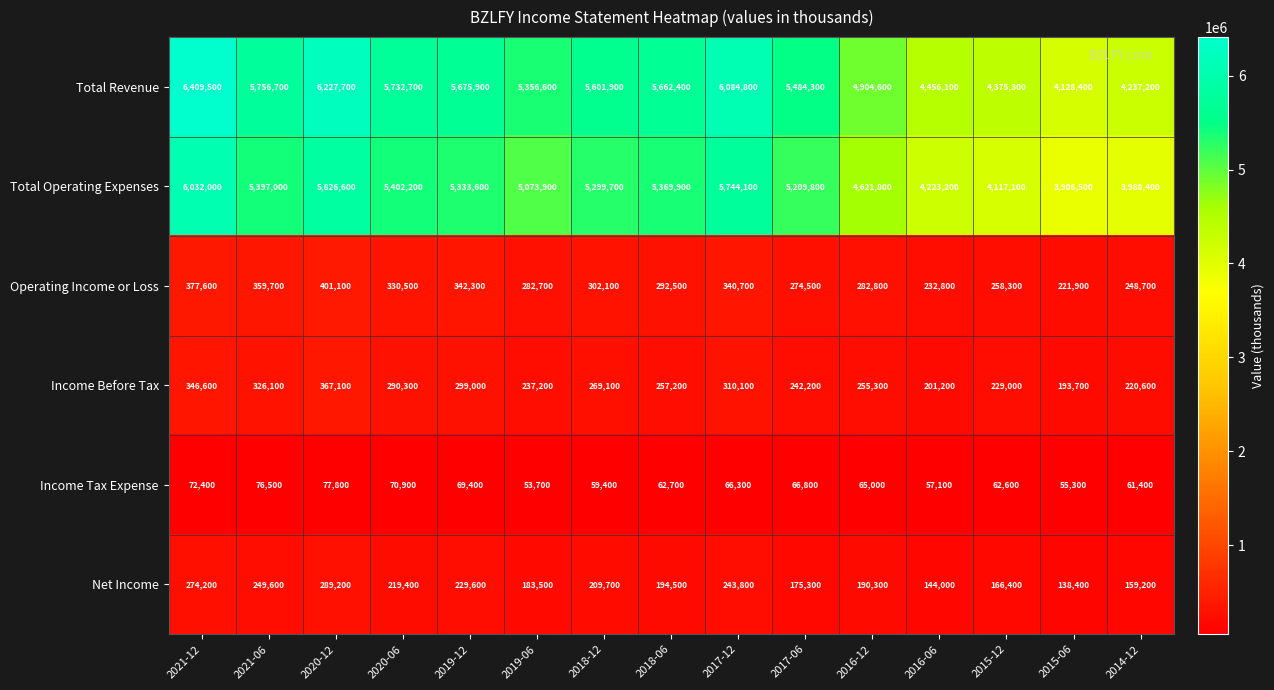

At how many categories does at least one series exceed 4279984?

13